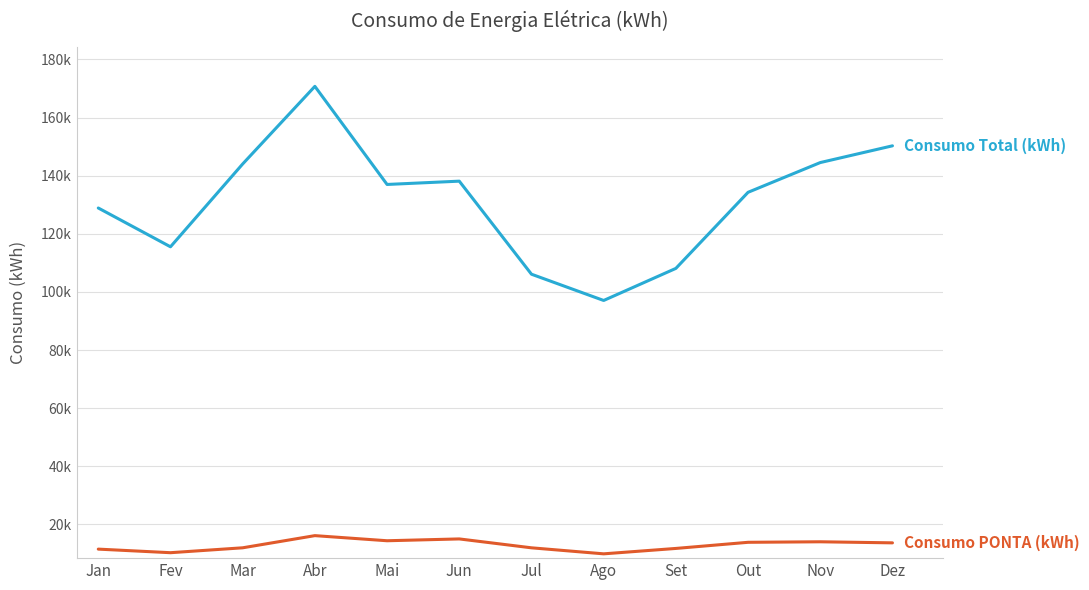

Is this an area chart (filled region under the line)?

No